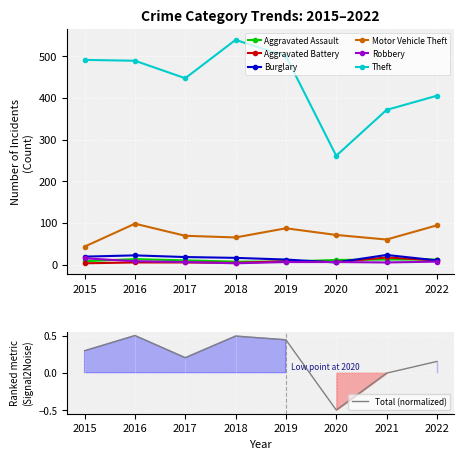

At how many categories does at least one series exceed 422?

5